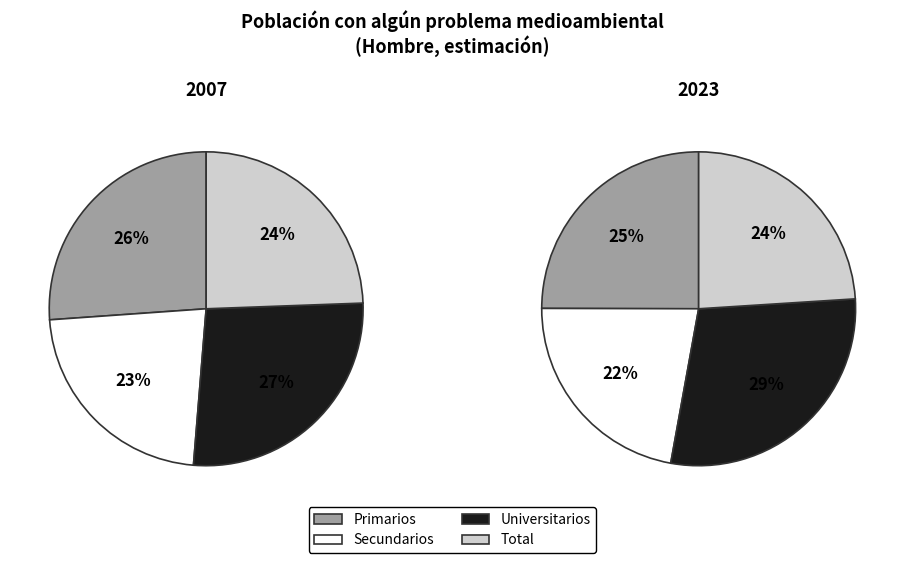

Does Total account for over 50% of the chart?

No